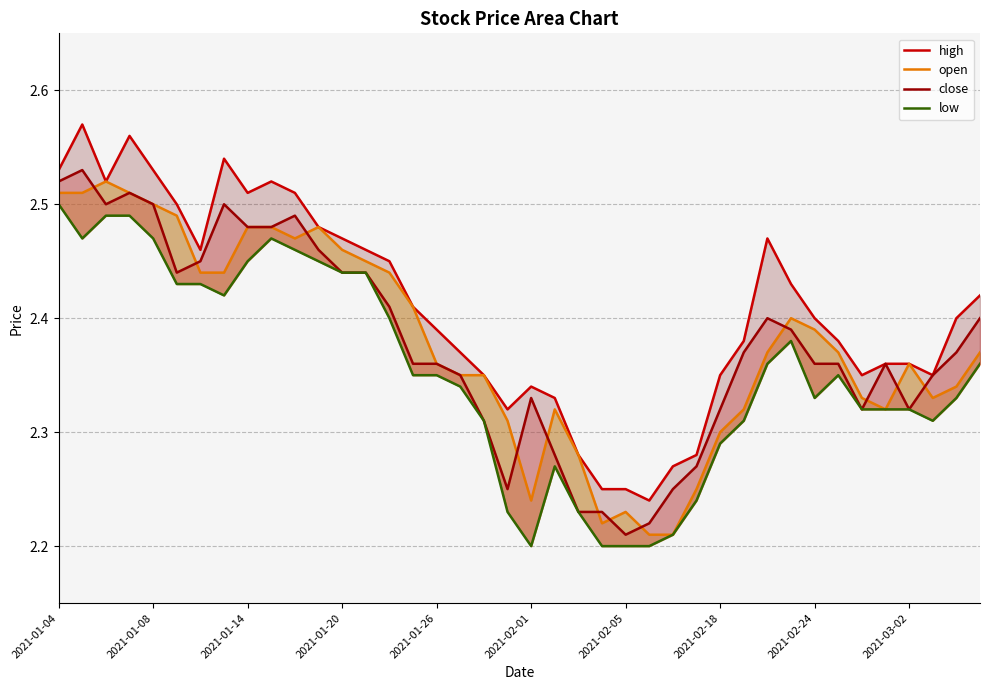

What is the total value across all series at 23?

8.9